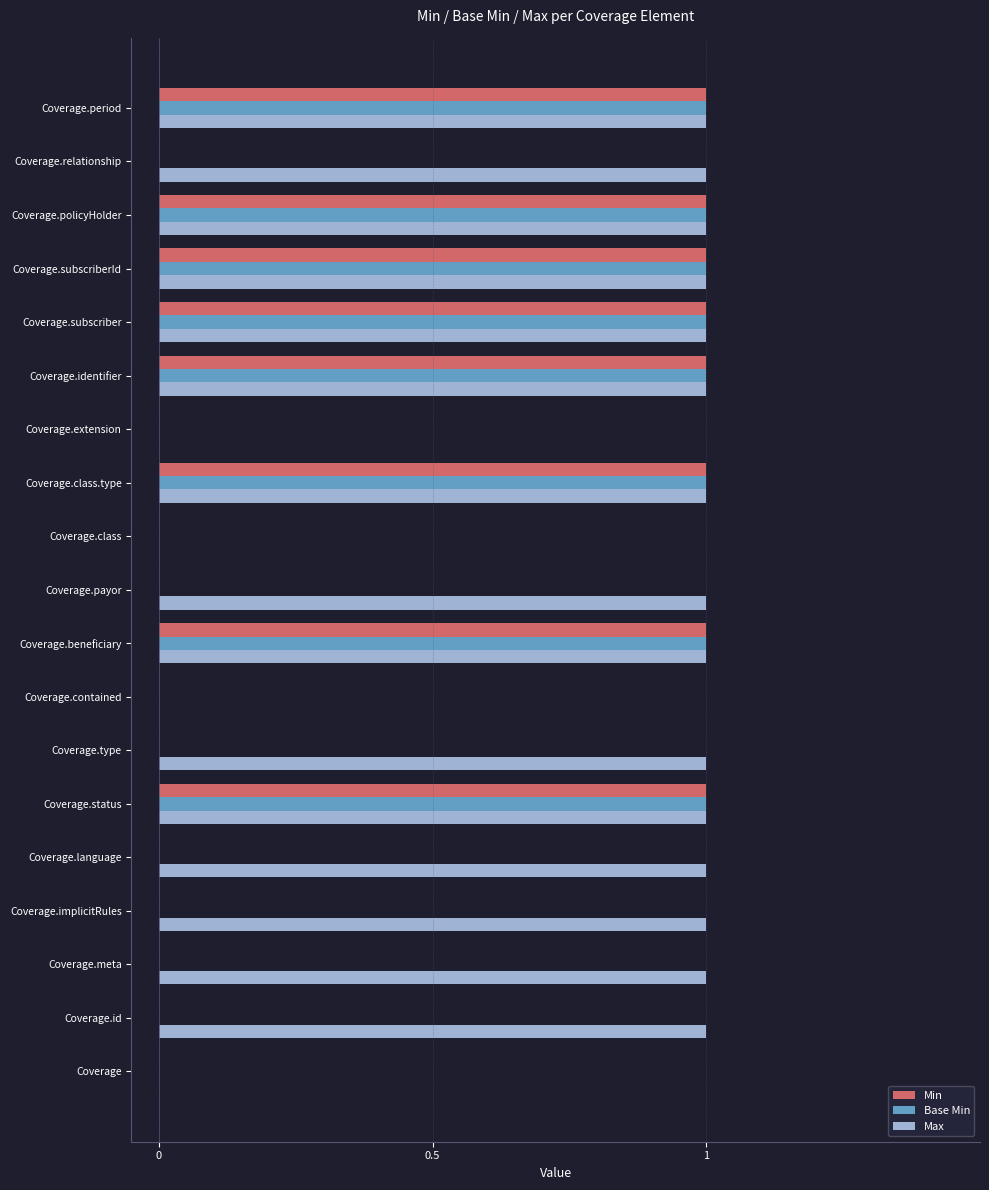

What is the sum of all Base Min values?

8